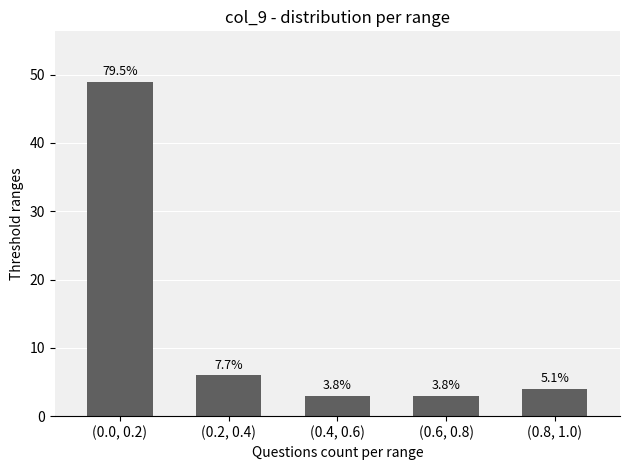

How many bars are there in total?

5